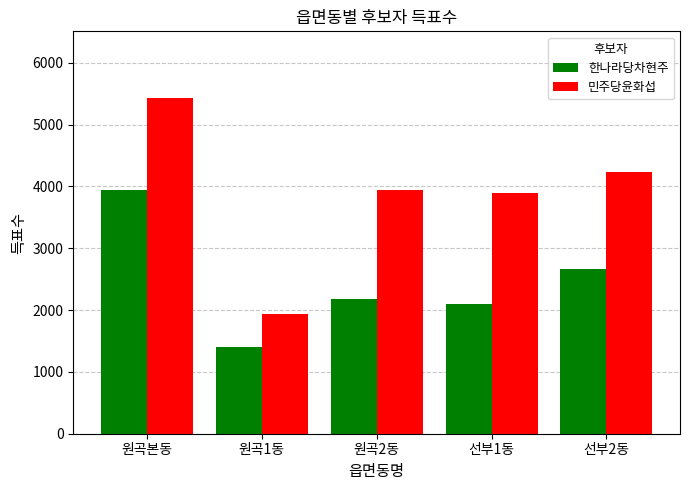

List the series in order of their peak value, lowest first.

한나라당차현주, 민주당윤화섭